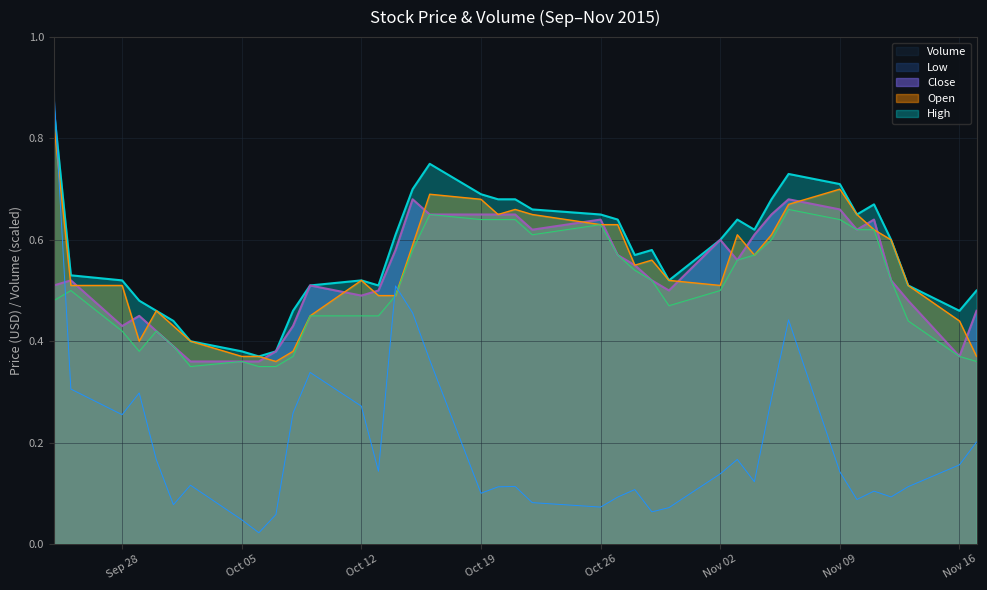

At which category does Close reach its first local valley?

Sep 28